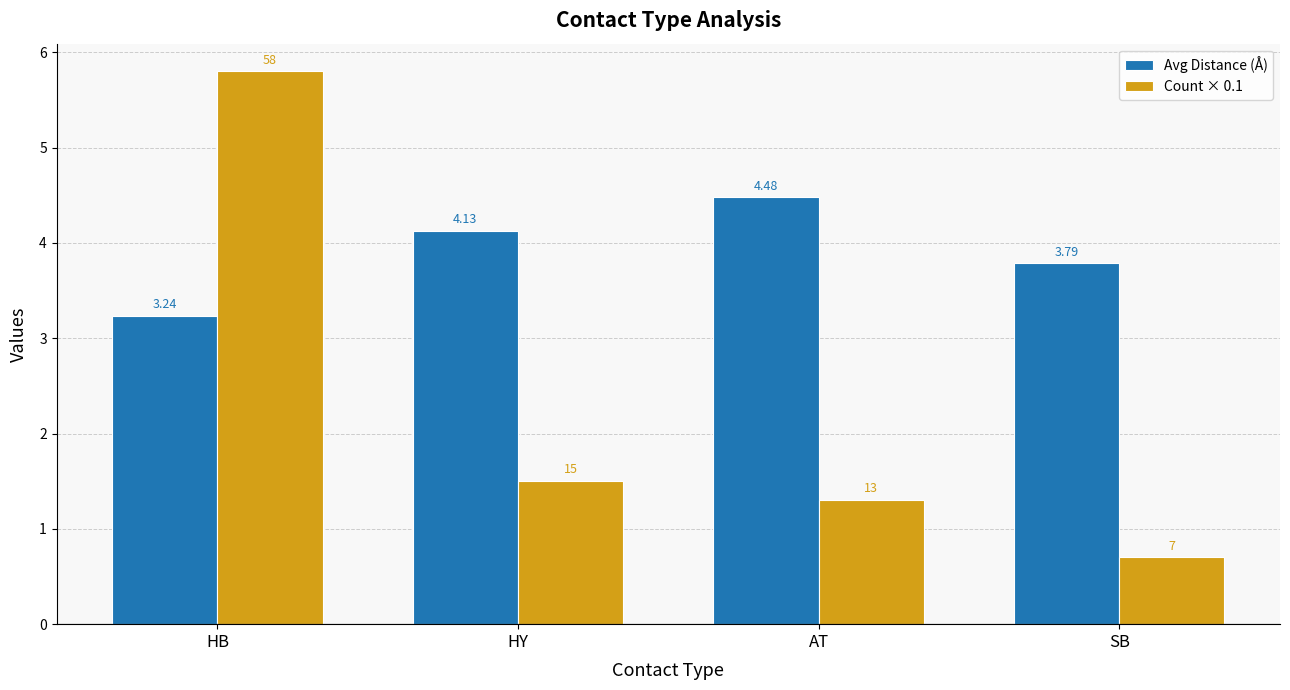

How many distinct data groups are displayed?

2